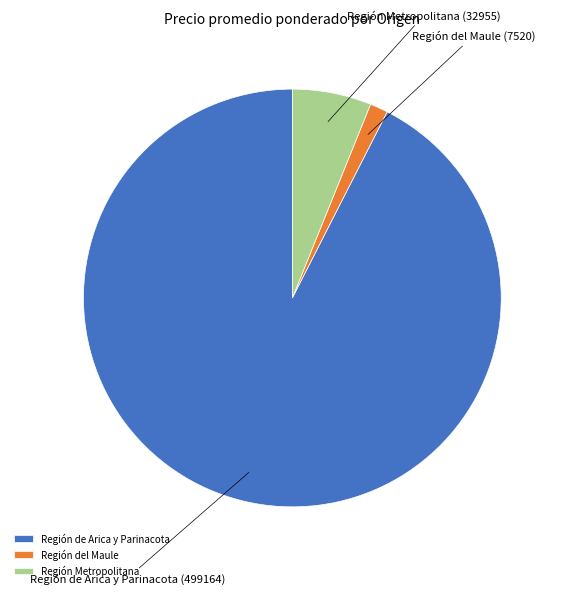

Approximately how many times larger is the value at Región de Arica y Parinacota compared to Región Metropolitana?

15.1